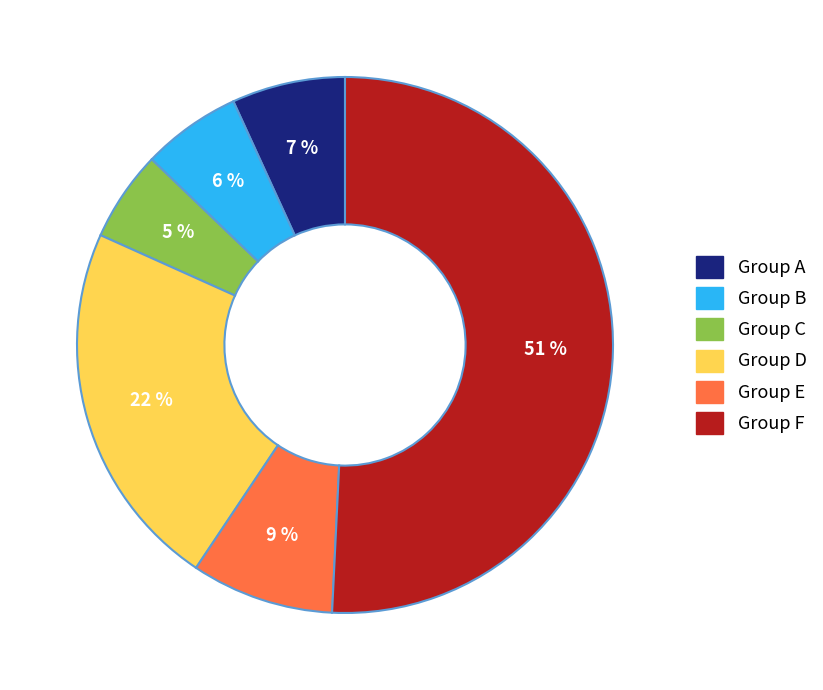

Does any single category account for the majority?

Yes